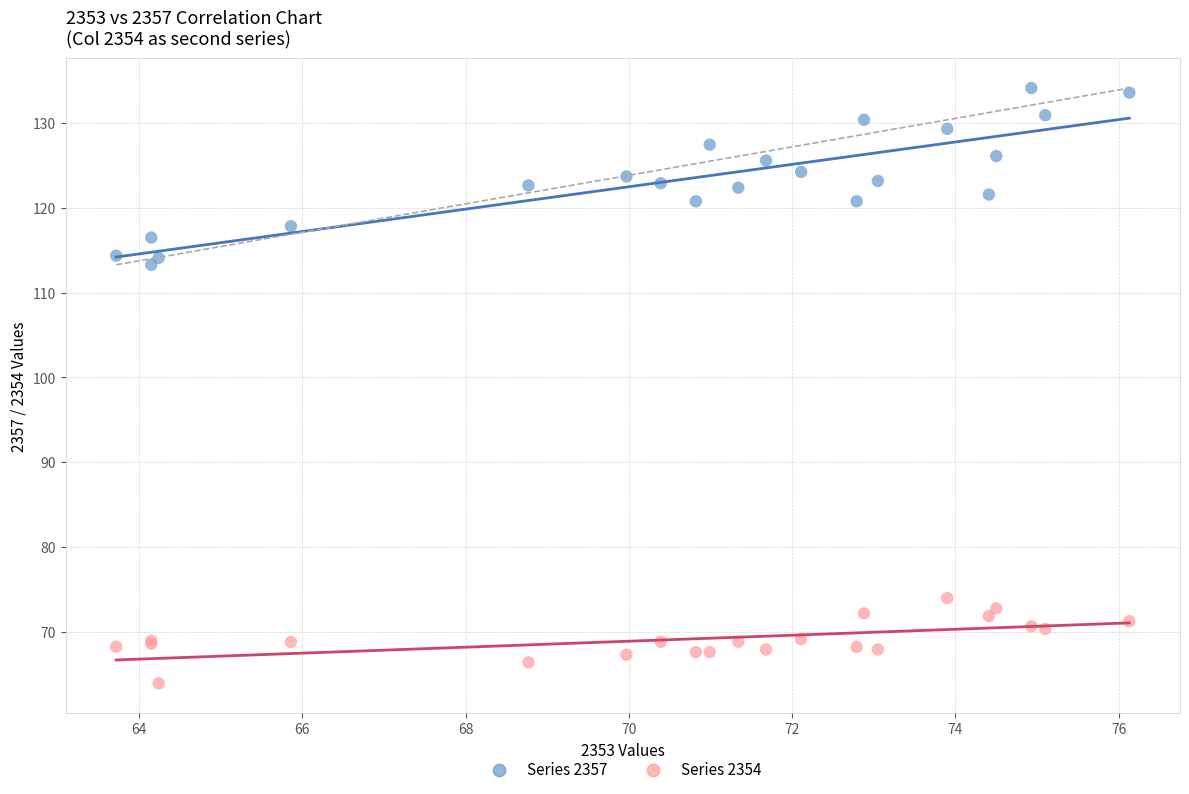

Which series contains the lowest Y value?

Series 2354